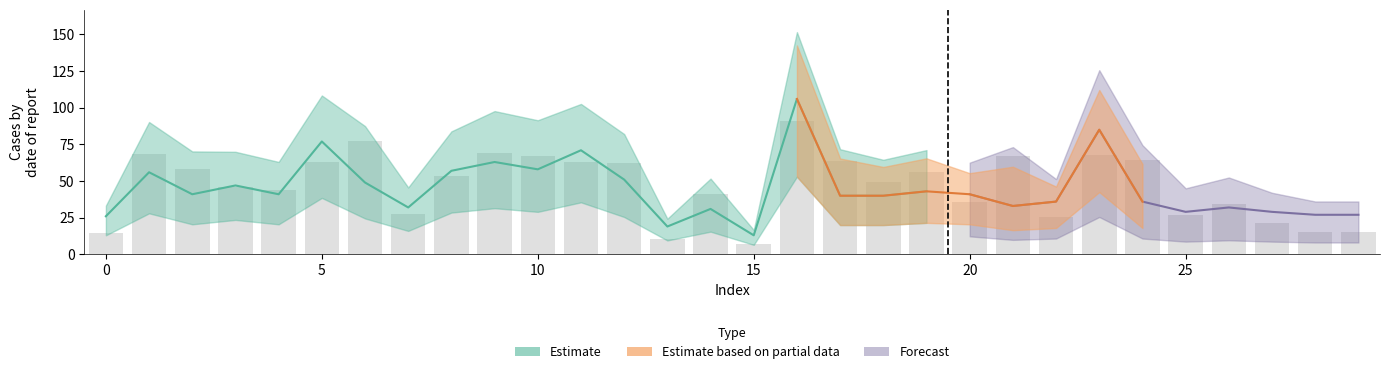

The chart shows a value of 29.7 at 16. True or false?

False